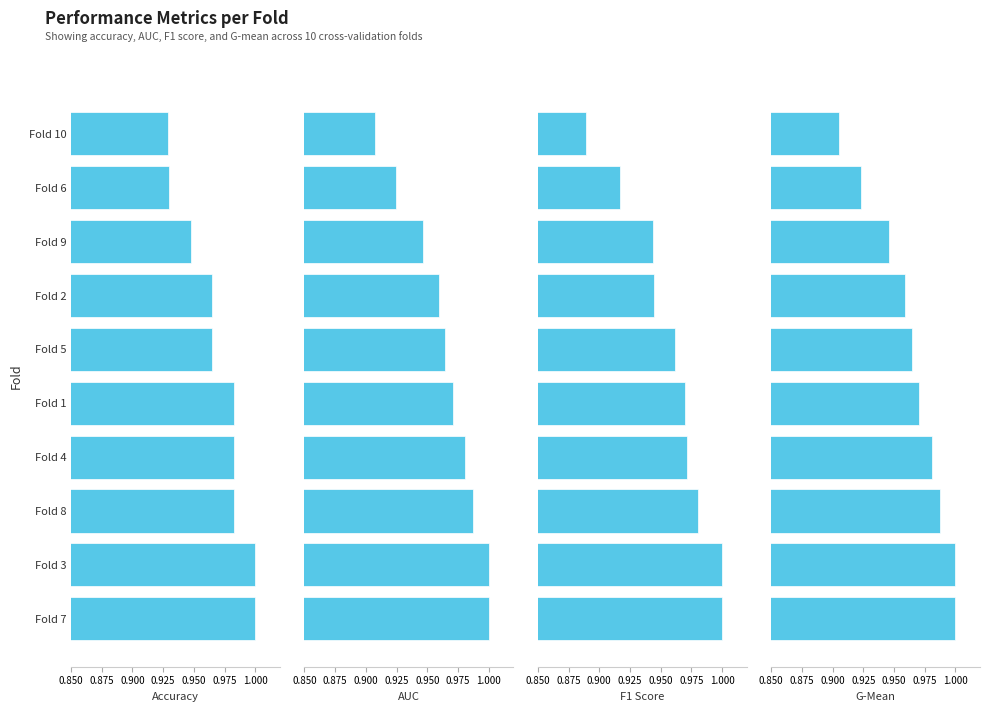

What is the maximum value shown in the chart?

1.0